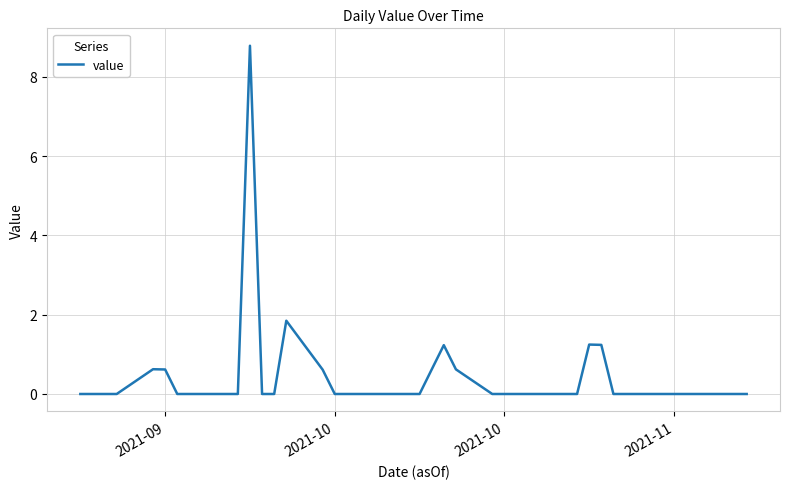

What is the greatest value displayed?

8.8